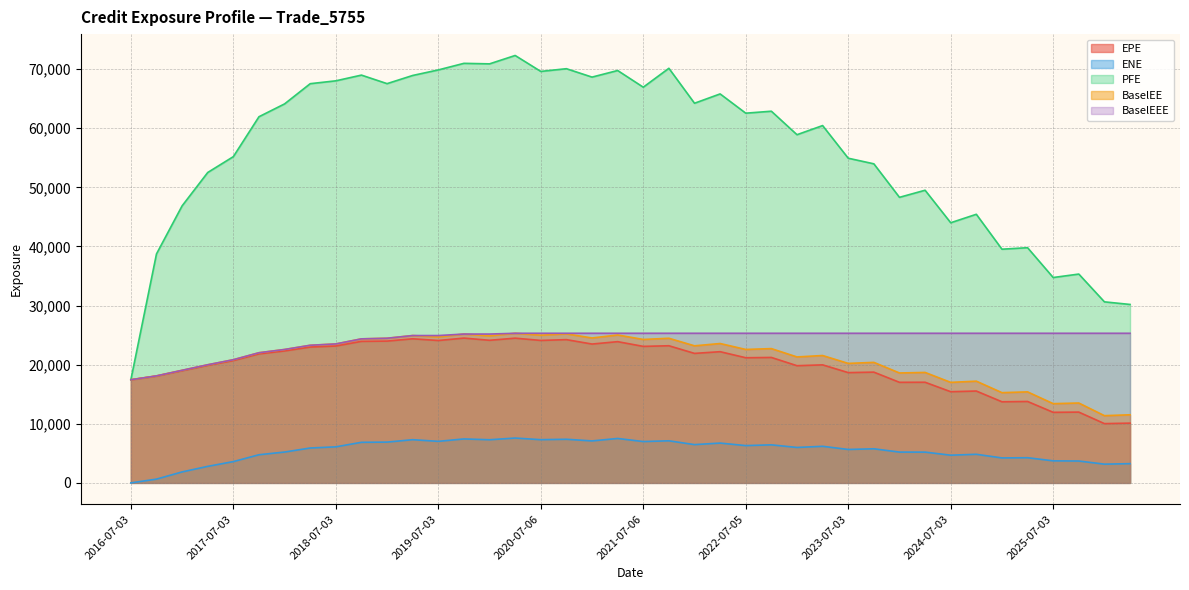

What is the value of the ENE point at the 4th from the left?

2796.8